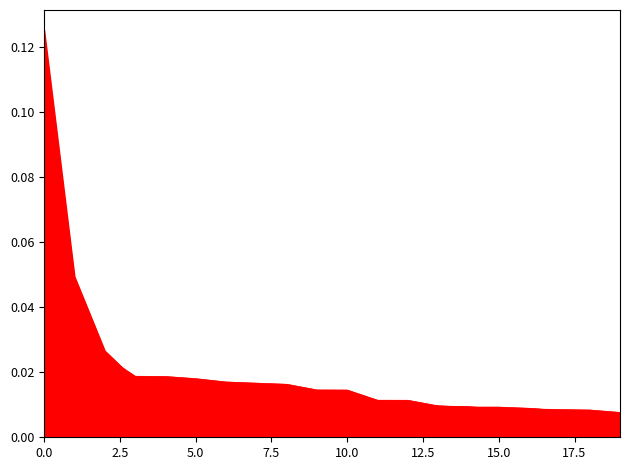

True or false: 0.95-positive anchor and 0.65-positive anchor cross at least once.

False